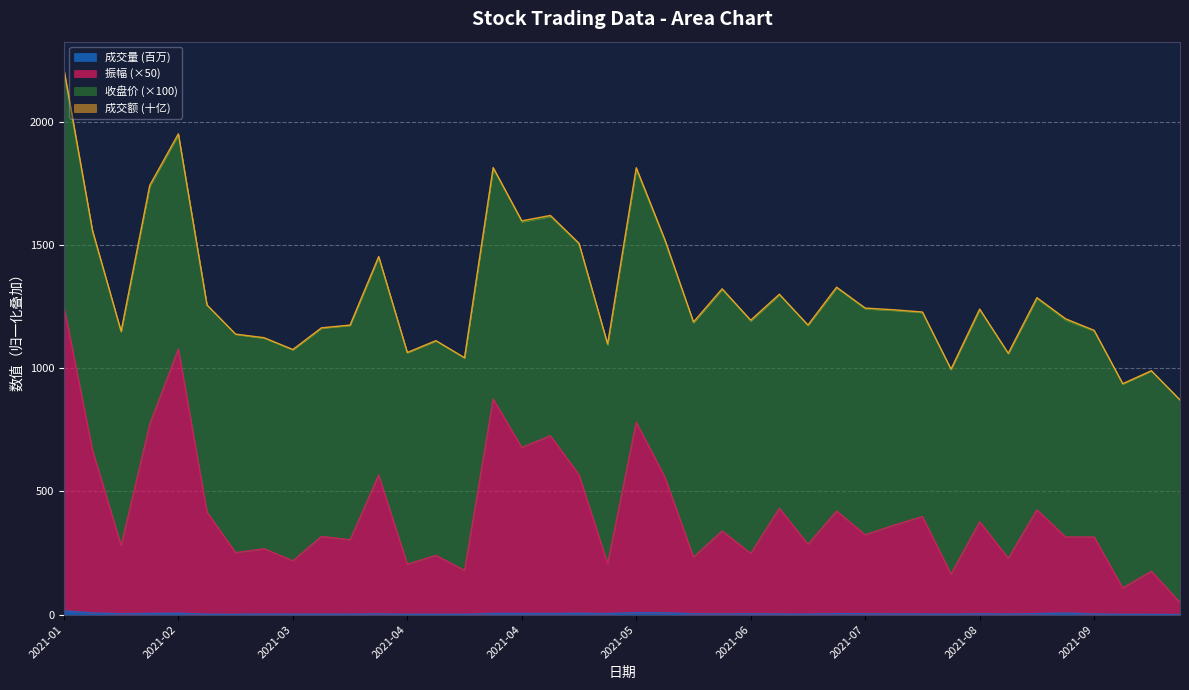

What is the sum of the 成交量 values at 2021-03-12 and 2021-04-30?

6.8